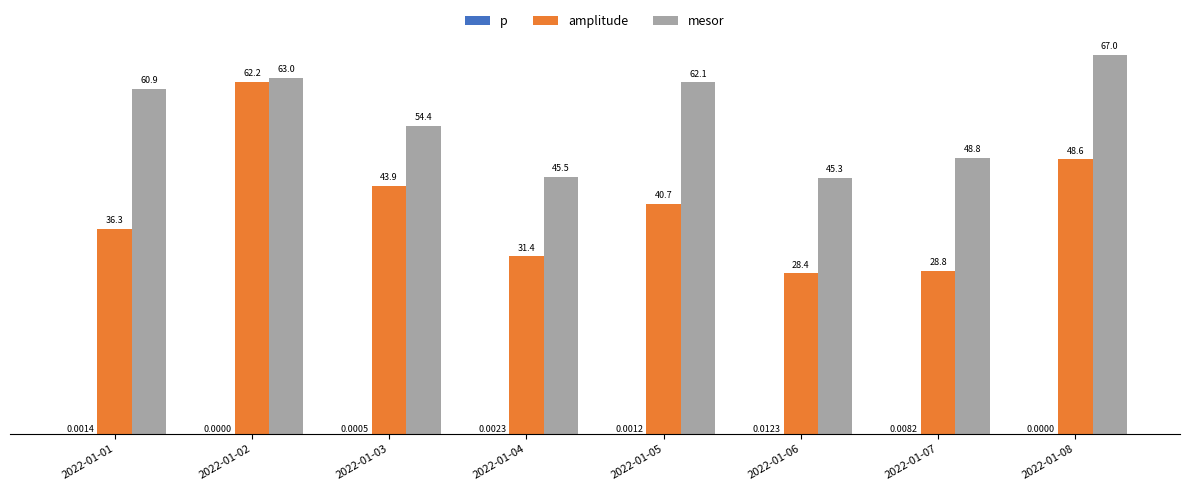

At which category is the sum across all series the highest?

2022-01-02